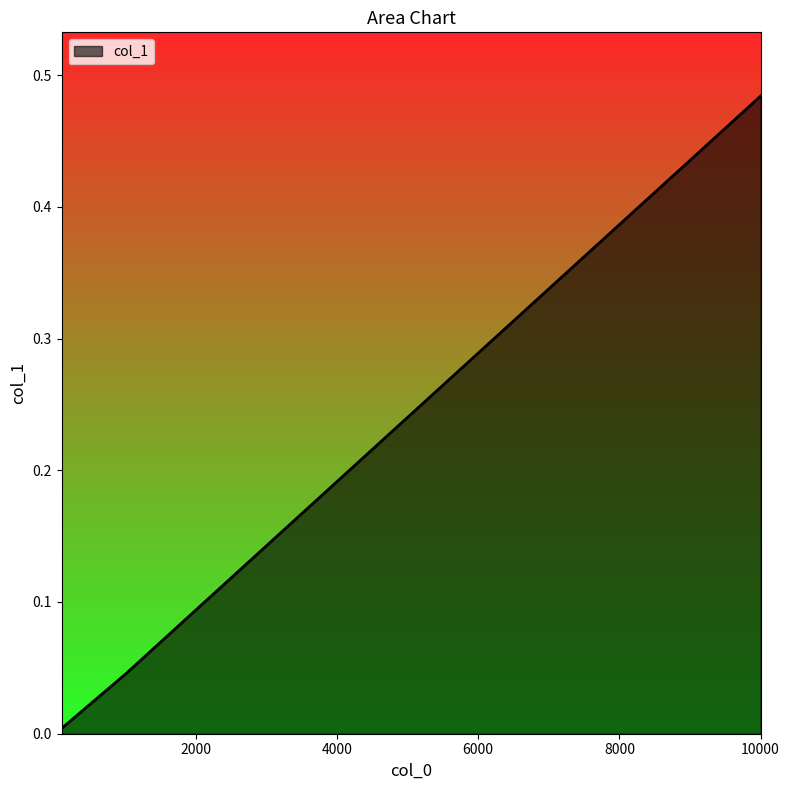

Rank the categories by value from highest to lowest.

10000, 1000, 100